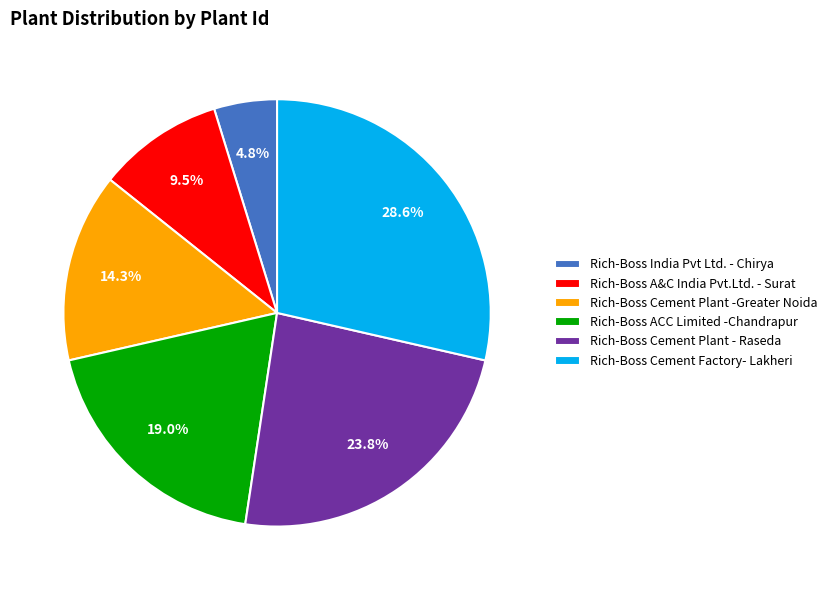

To the nearest percent, what is the difference between the Rich-Boss India Pvt Ltd. - Chirya and Rich-Boss A&C India Pvt.Ltd. - Surat slice percentages?

5%